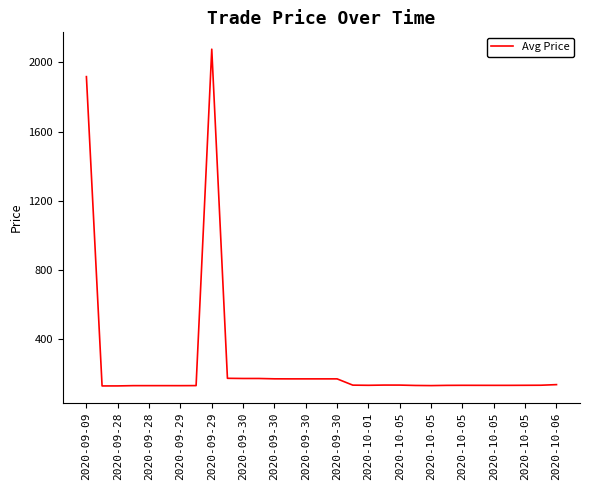

What is the difference between the maximum and minimum values?

1945.9